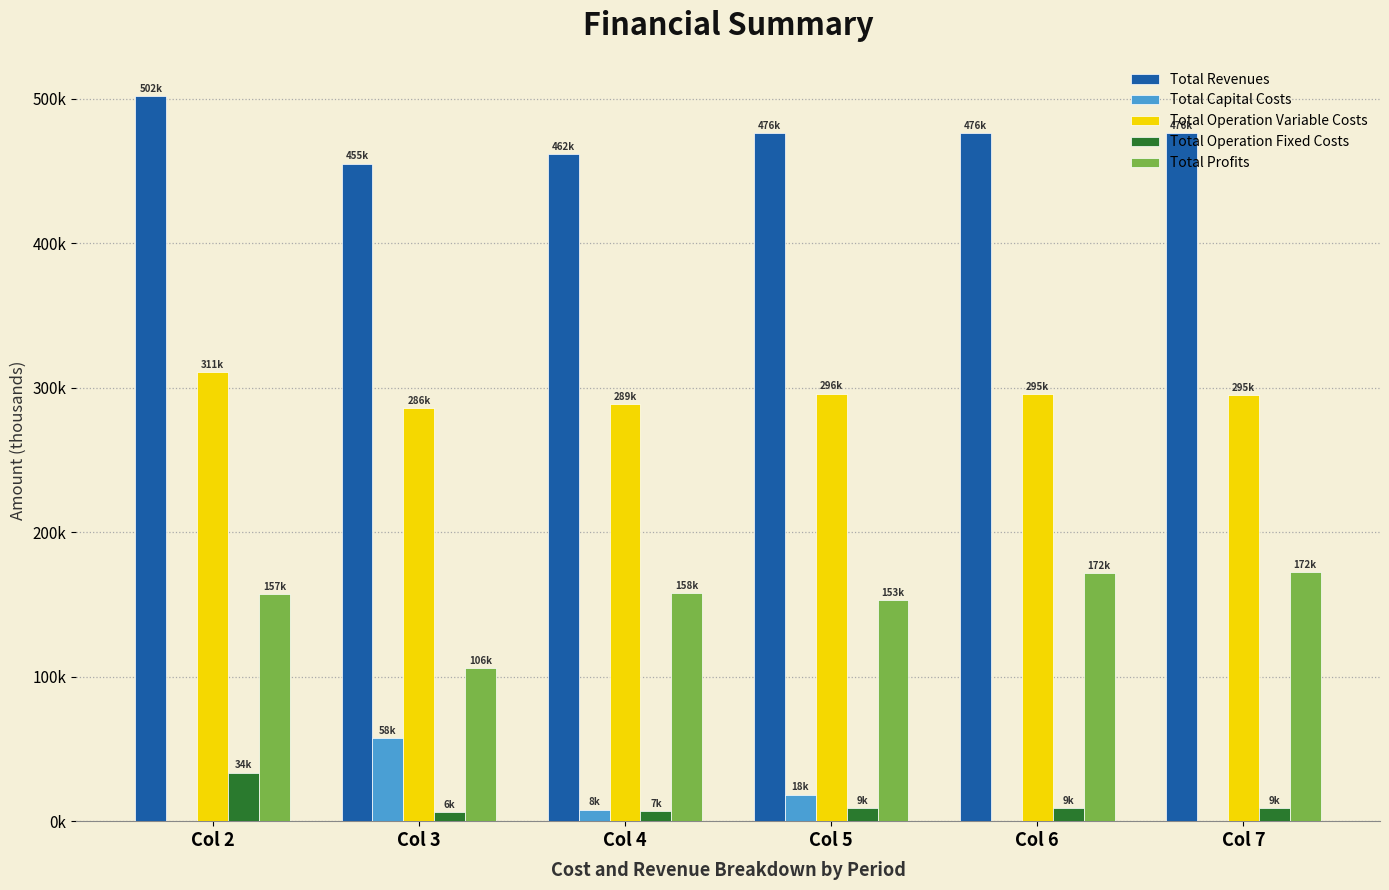

At which label is Total Capital Costs closest to 28?

Col 5